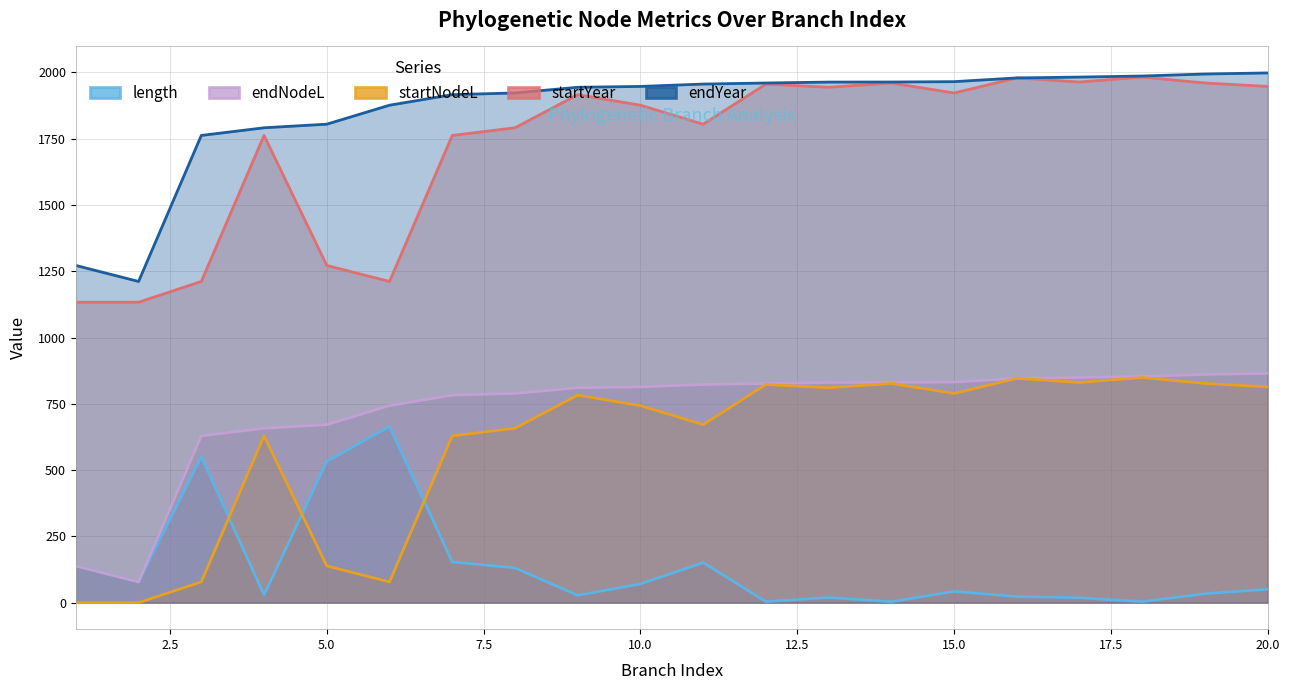

The endYear series shows 1762.1 at 3. True or false?

True